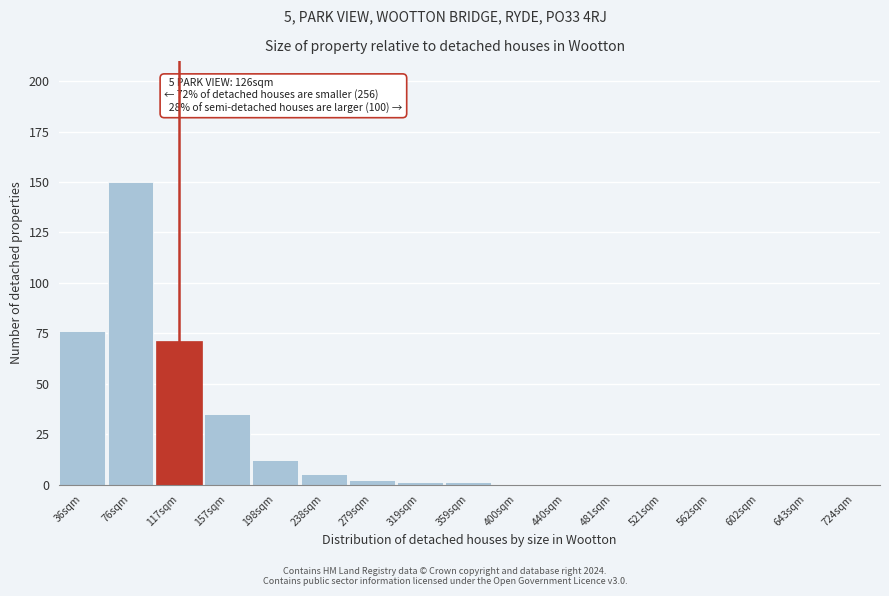

Reading right to left, transcribe all the data shown in this chart.

724sqm=0	643sqm=0	602sqm=0	562sqm=0	521sqm=0	481sqm=0	440sqm=0	400sqm=0	359sqm=1	319sqm=1	279sqm=2	238sqm=5	198sqm=12	157sqm=35	117sqm=71	76sqm=150	36sqm=76